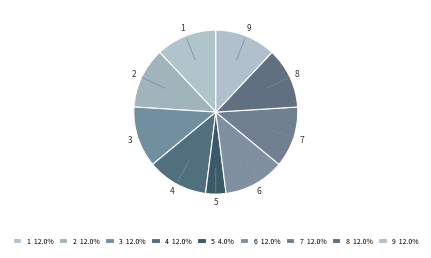

Combined, do 7 and 2 account for over 50%?

No